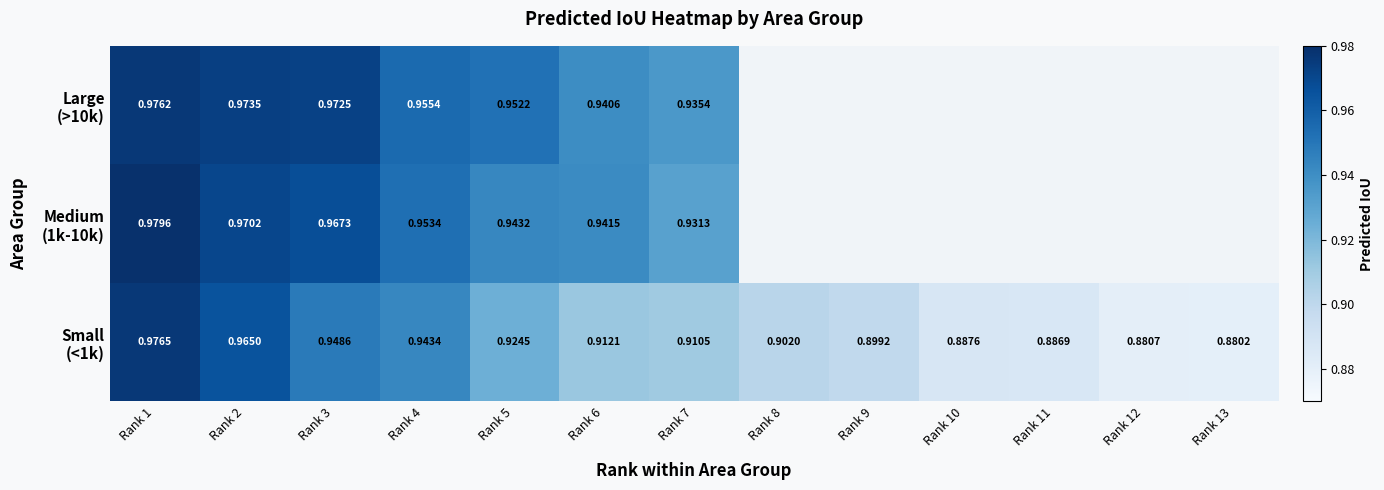

At how many categories does at least one series exceed 0?

13